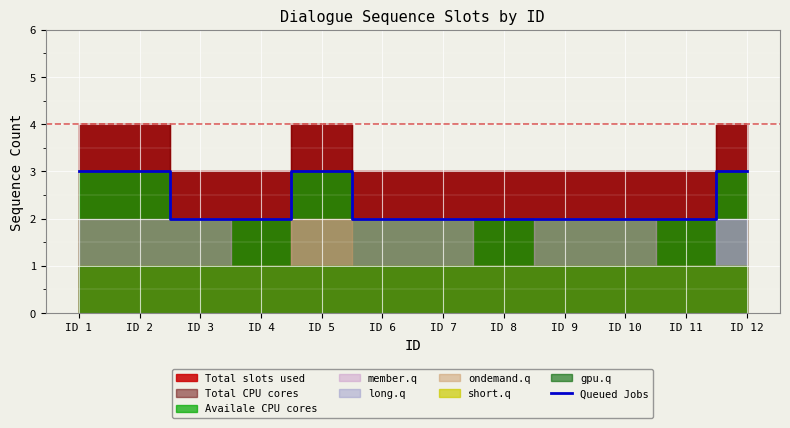

Which has a higher value, ID 1 or ID 3?

ID 1